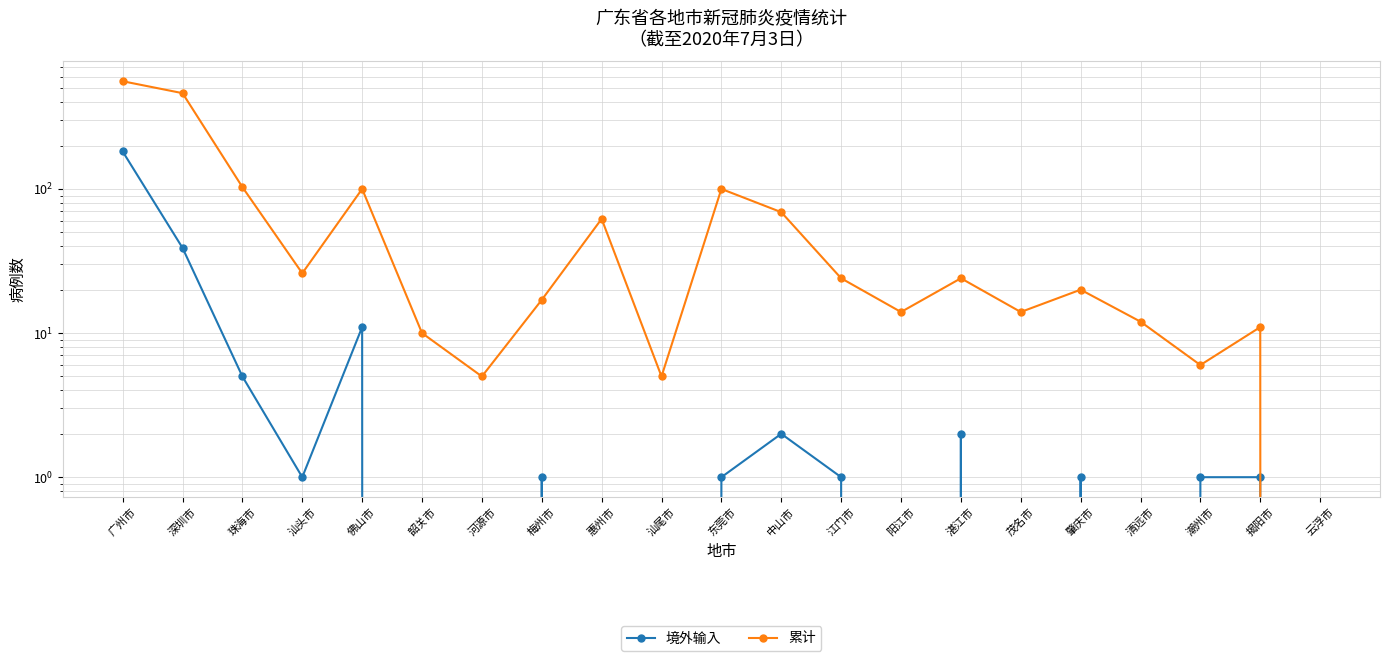

What is the label of the 14th point from the left?

阳江市